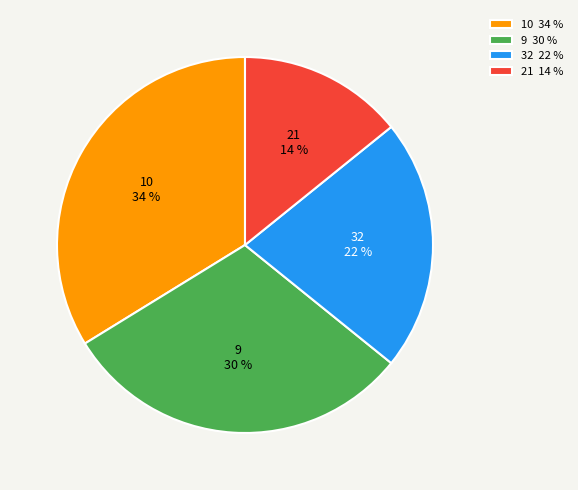

How many slices are in this pie chart?

4